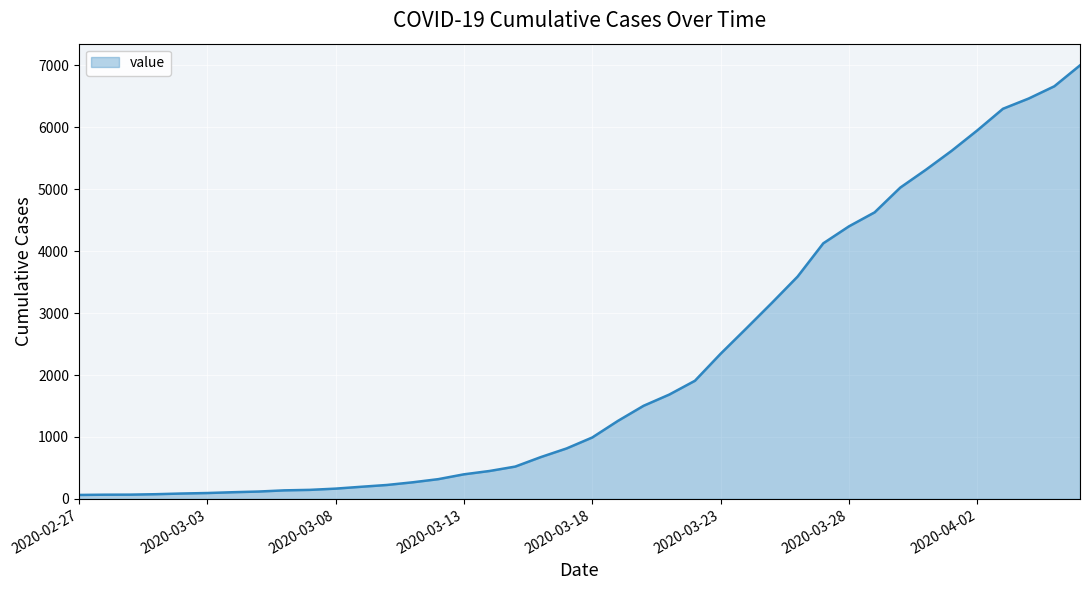

What is the difference between the maximum and minimum values?

6938